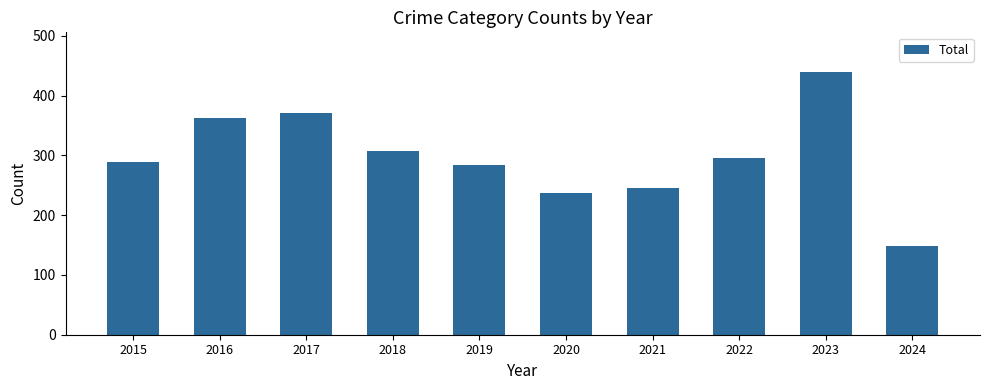

Count the number of categories in the chart.

10